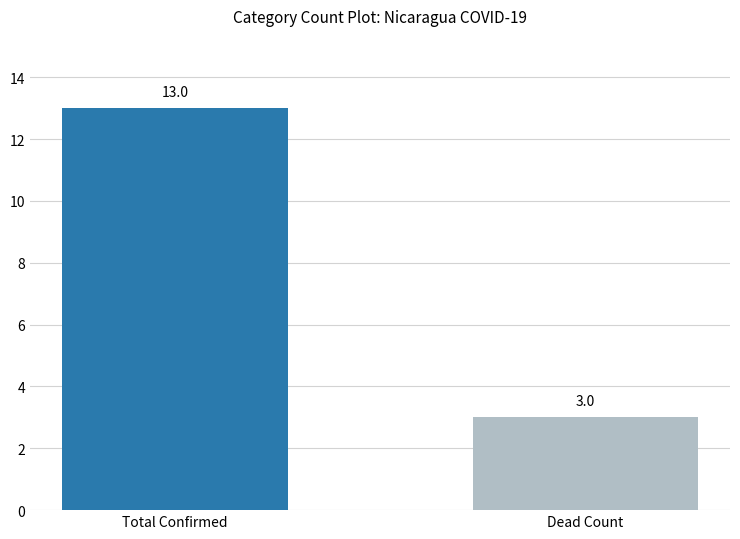

Is it true that the value at 20200405 is 7?

False